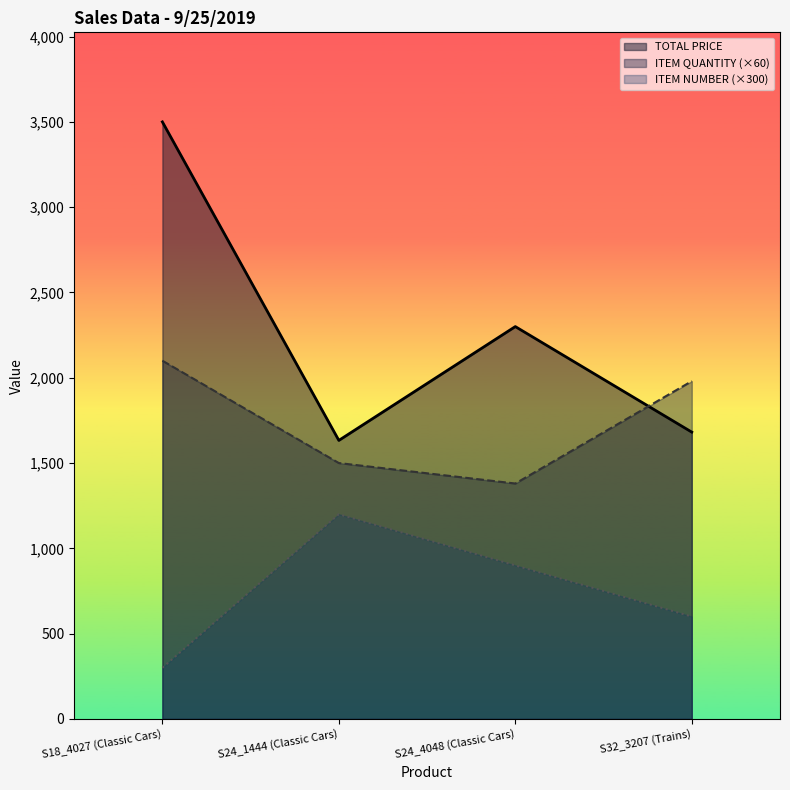

At which category is the sum across all series the highest?

S18_4027 (Classic Cars)